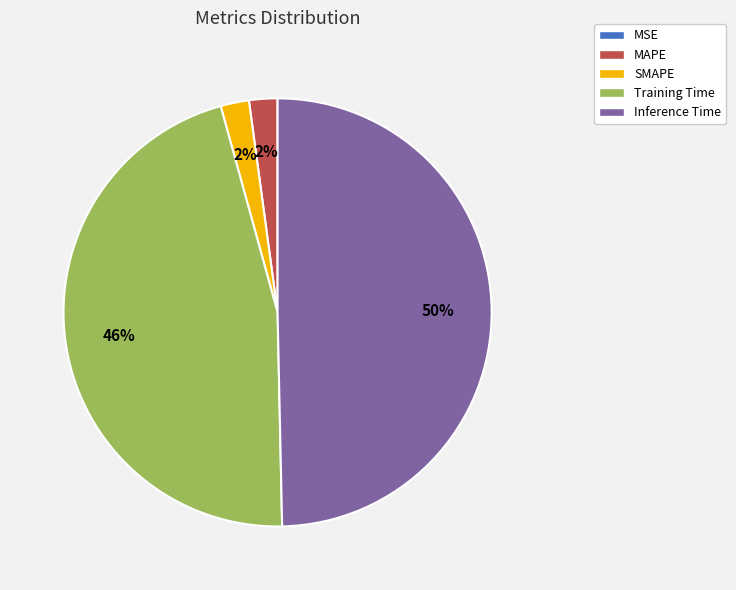

The Inference Time slice represents 50% of the pie. True or false?

True